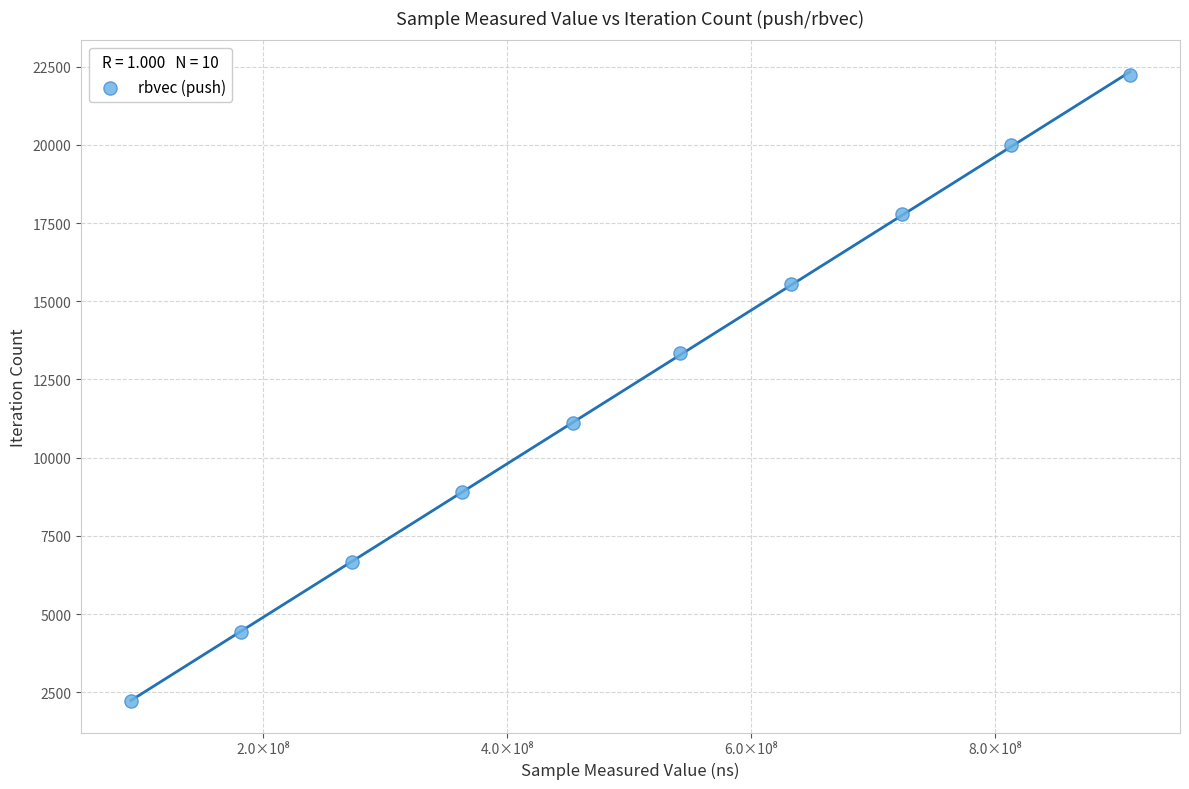

What is the average Y value?

12221